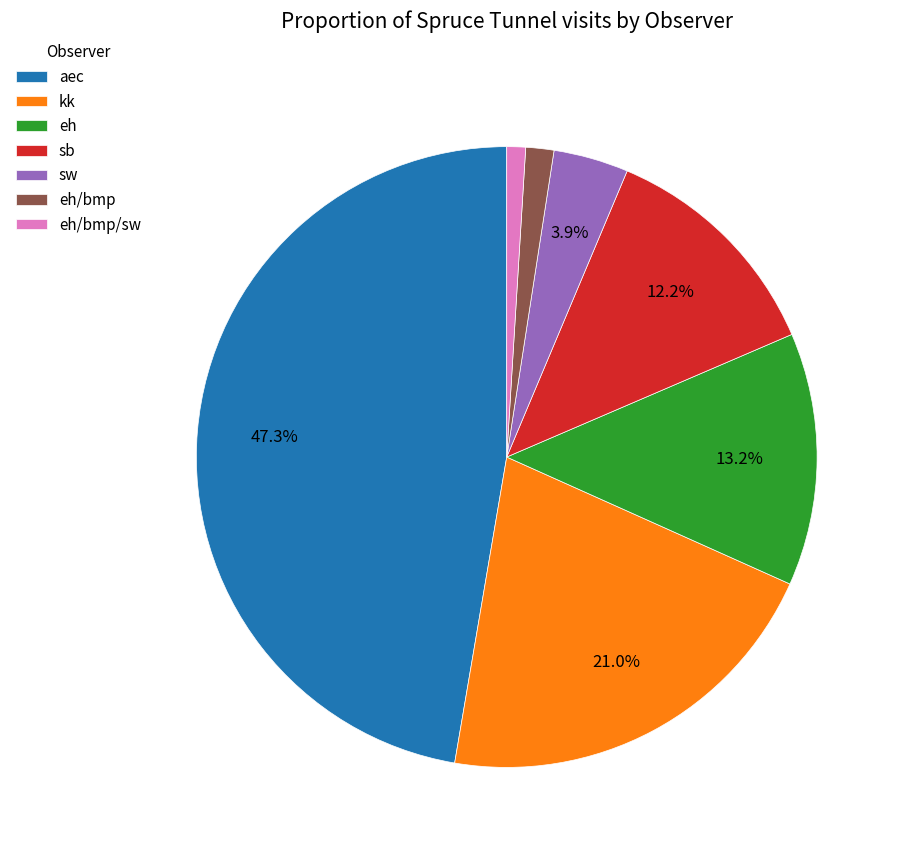

What is the largest slice in the pie chart?

aec